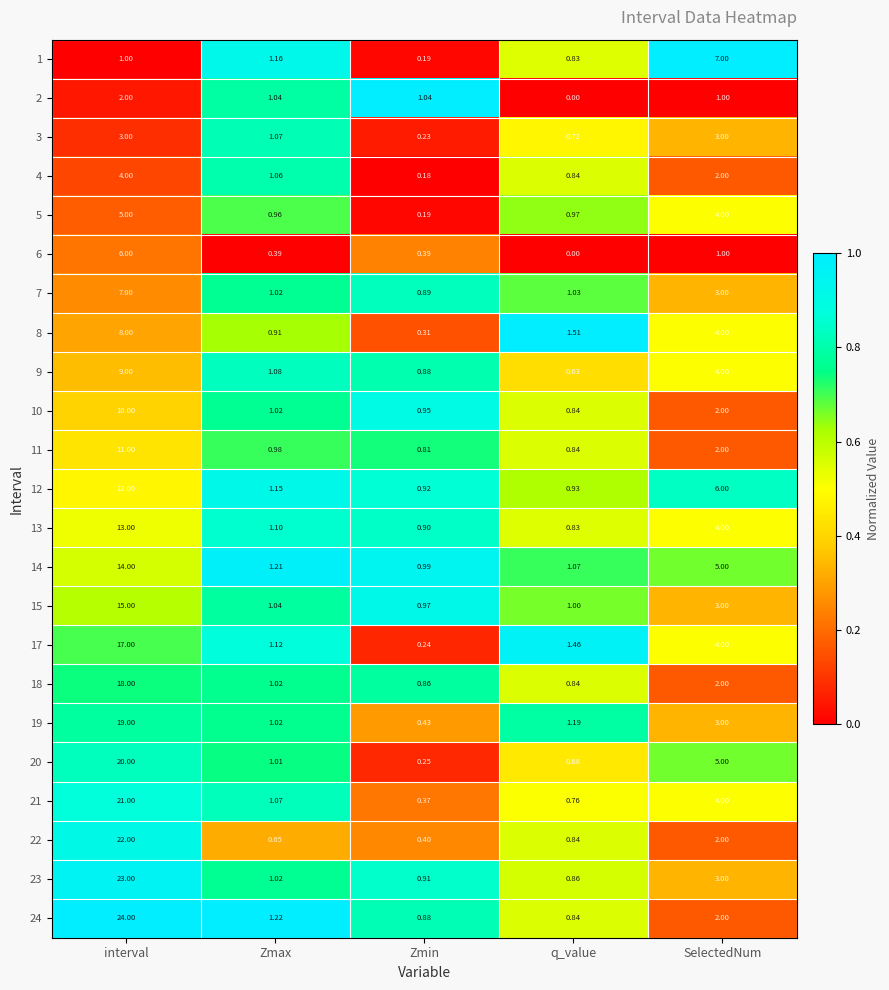

What is the total value across all series at SelectedNum?

76.0